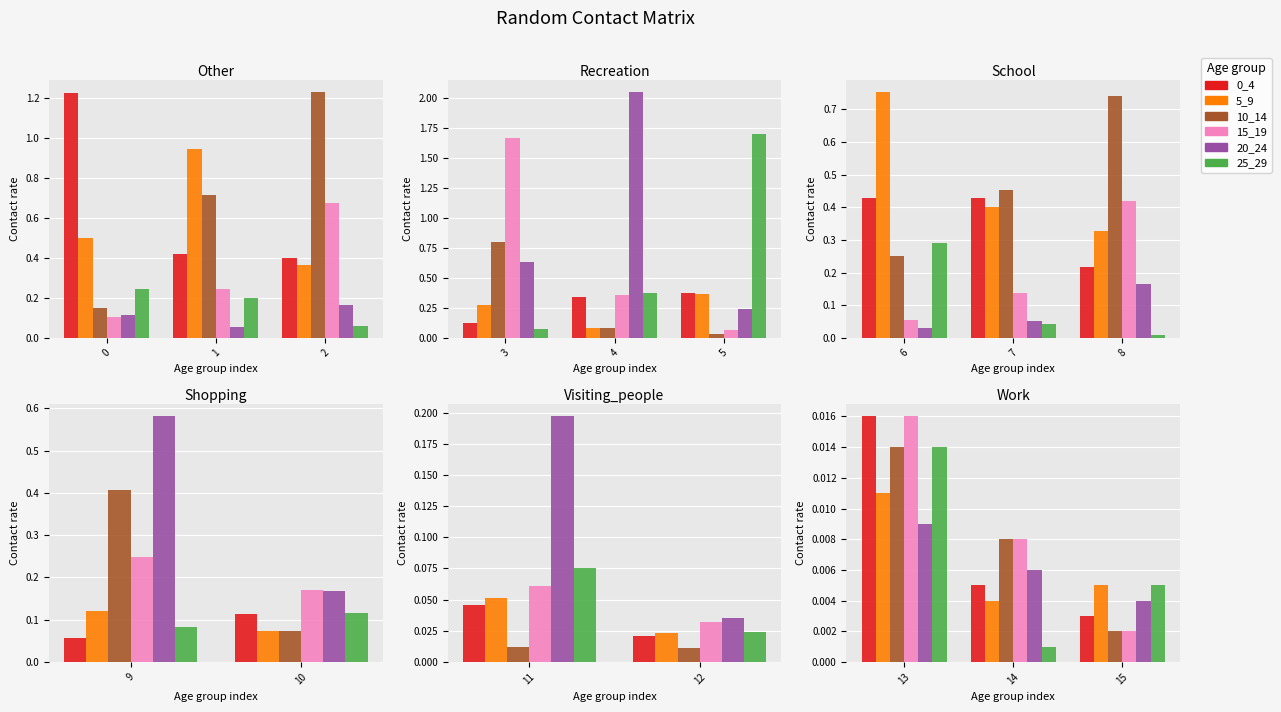

Are the bars horizontal?

No